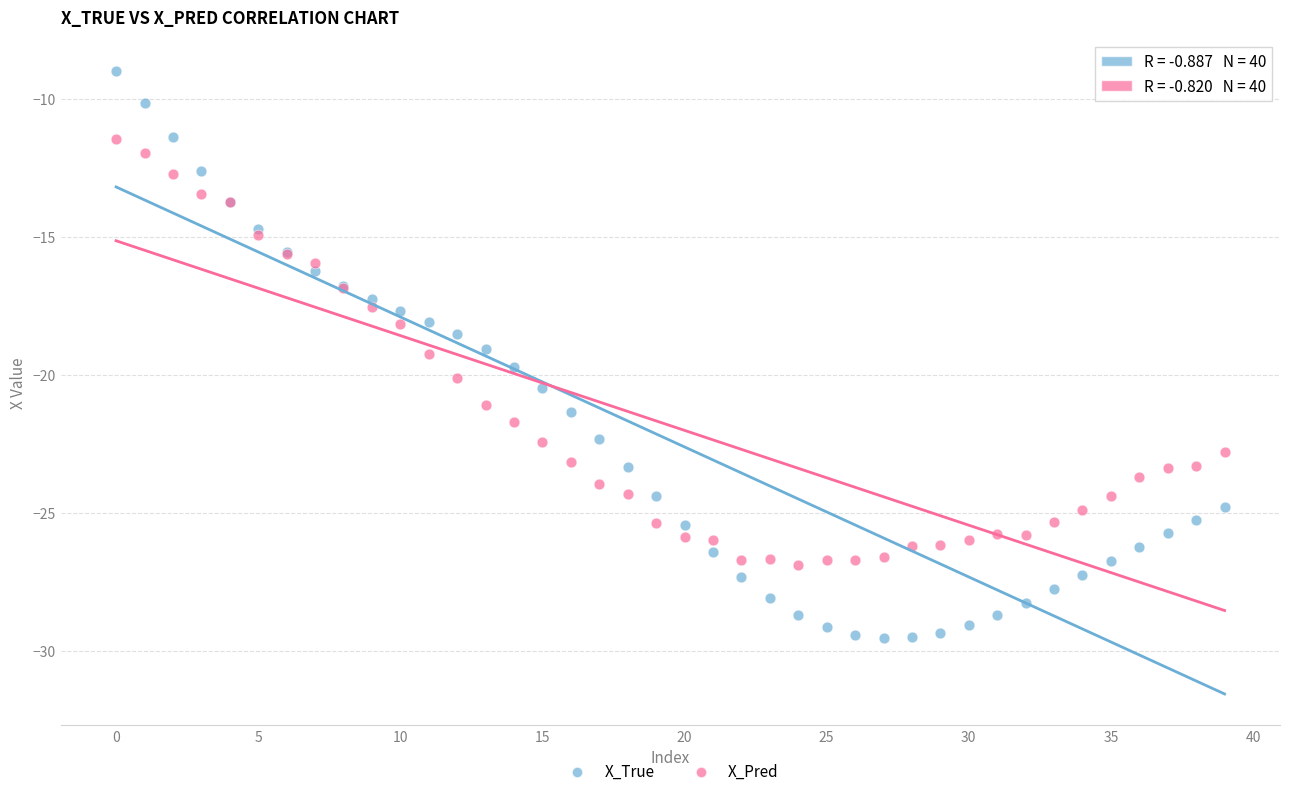

What are all the series names shown in the legend?

X_True, X_Pred